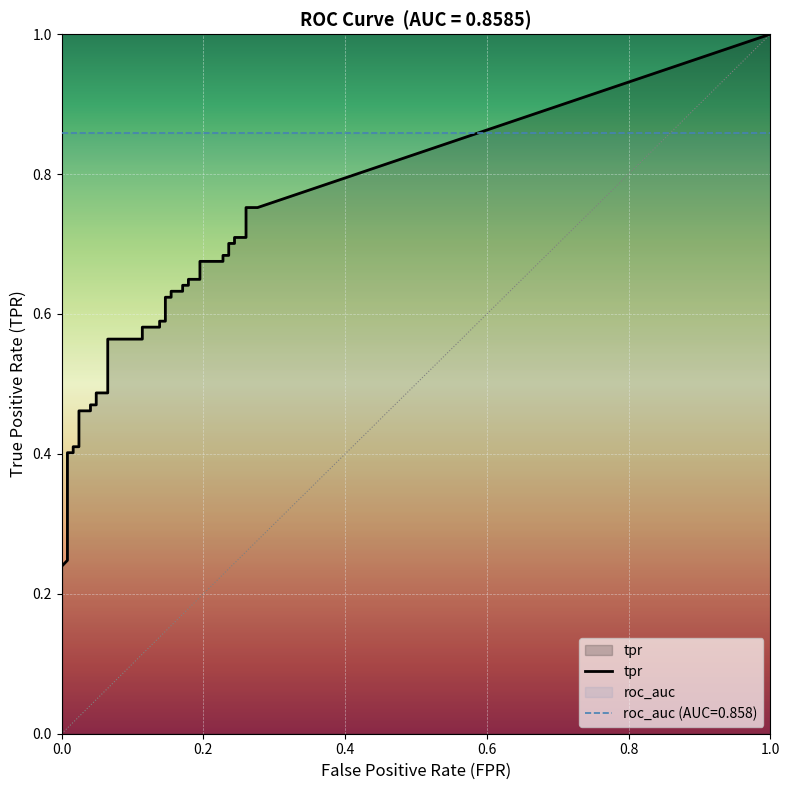

Which series has the widest spread of values?

tpr